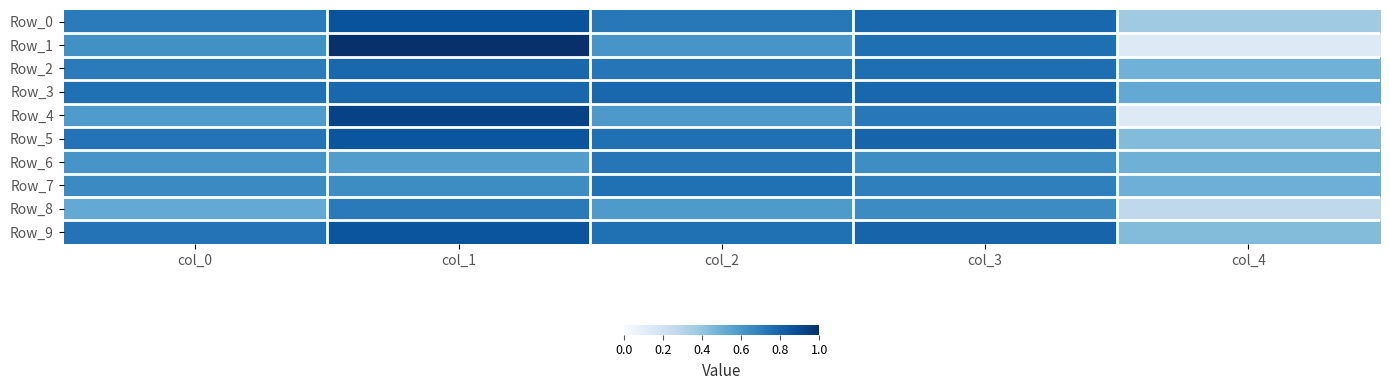

Which series changed the most between col_2 and col_4?

Row_1